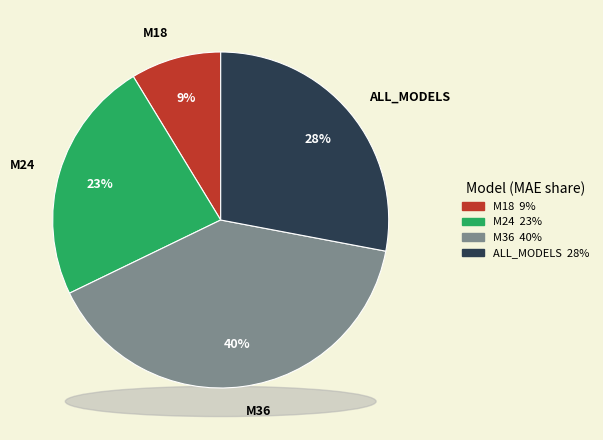

Which slice is the largest?

M36